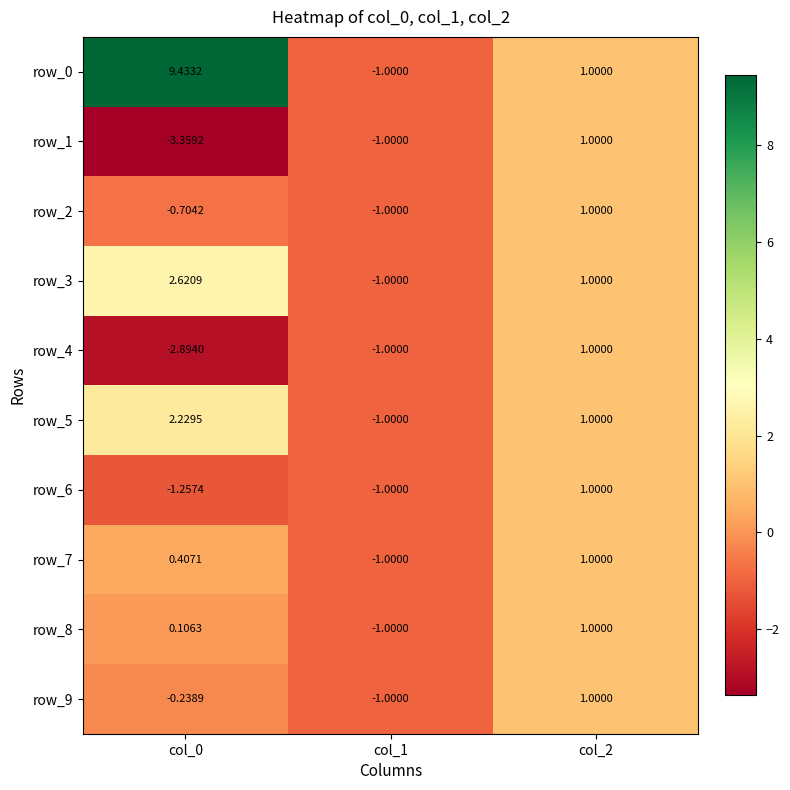

What is the spread (max minus min) of values at col_0?

12.8